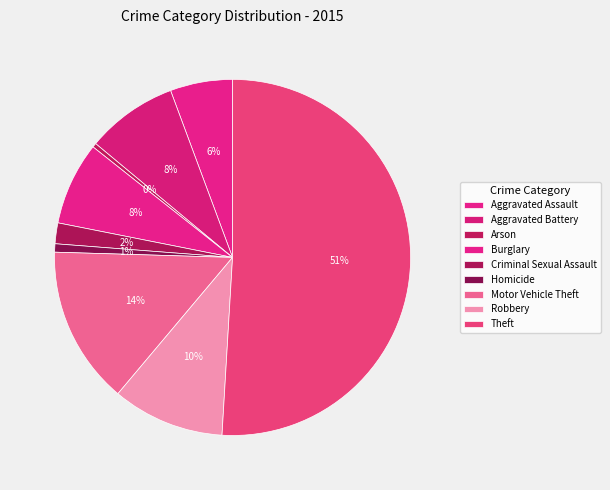

To the nearest percent, what portion does Homicide represent?

1%